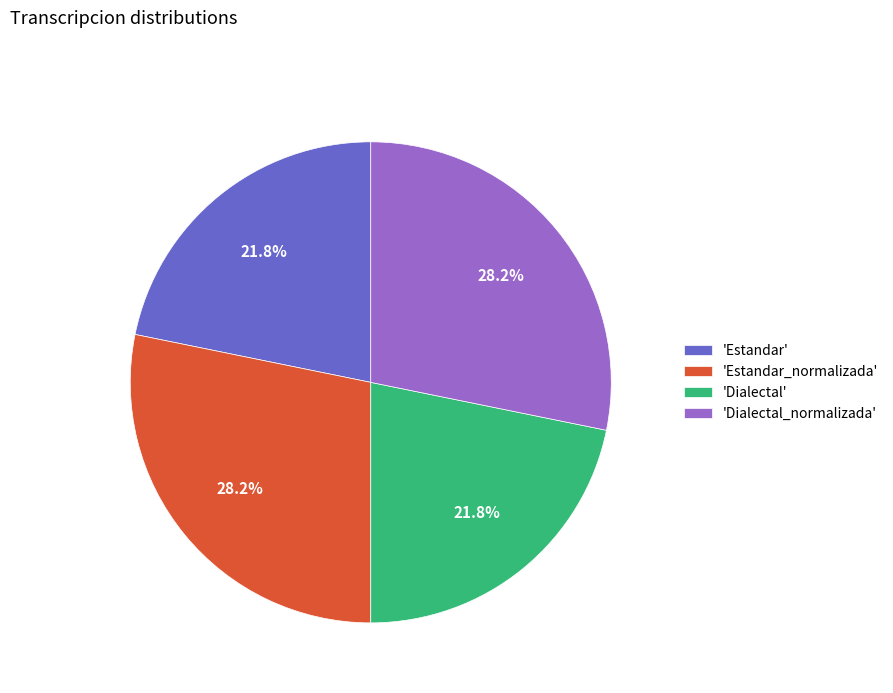

What portion of the pie excludes 'Dialectal'?

78.2%